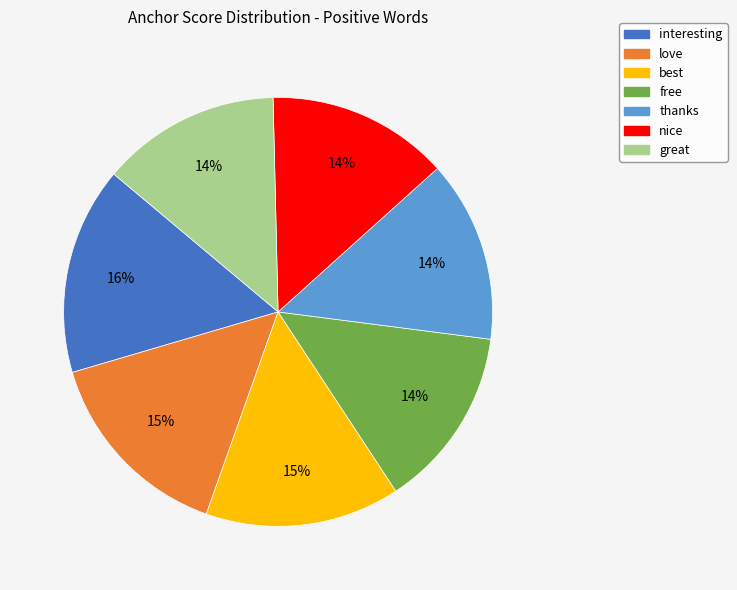

To the nearest percent, what is the average slice percentage?

14%